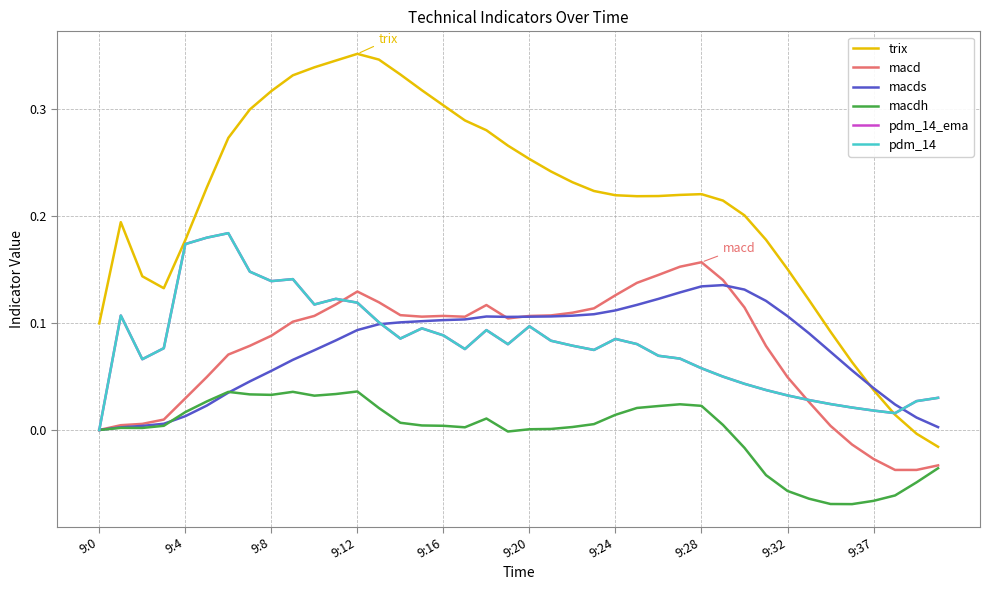

Does the chart have visible grid lines?

Yes